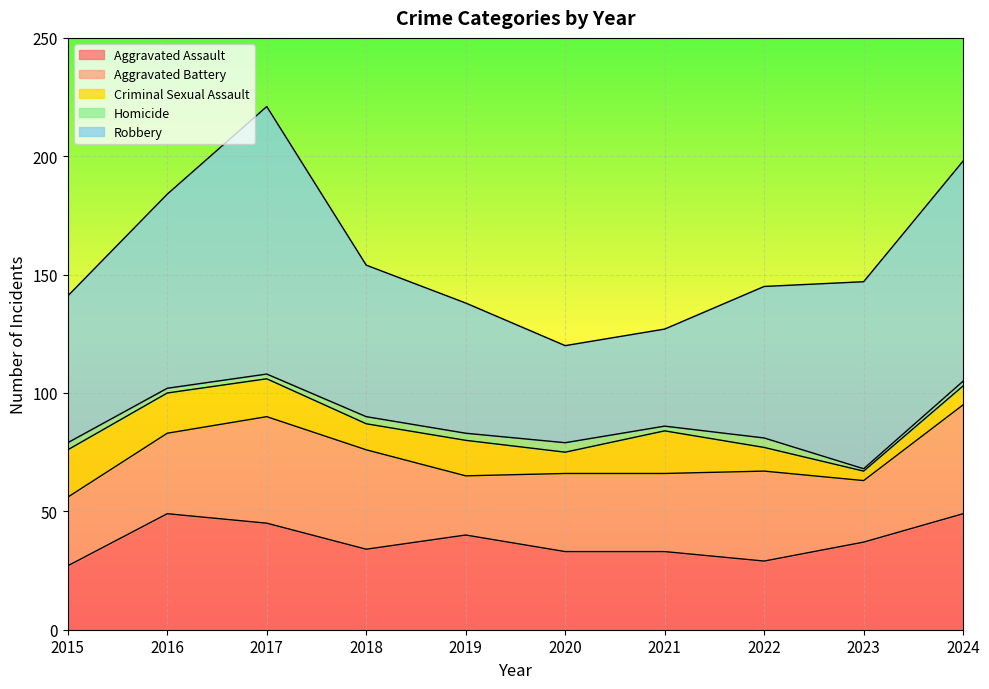

What is the value of the Aggravated Battery point at the 6th from the left?

33